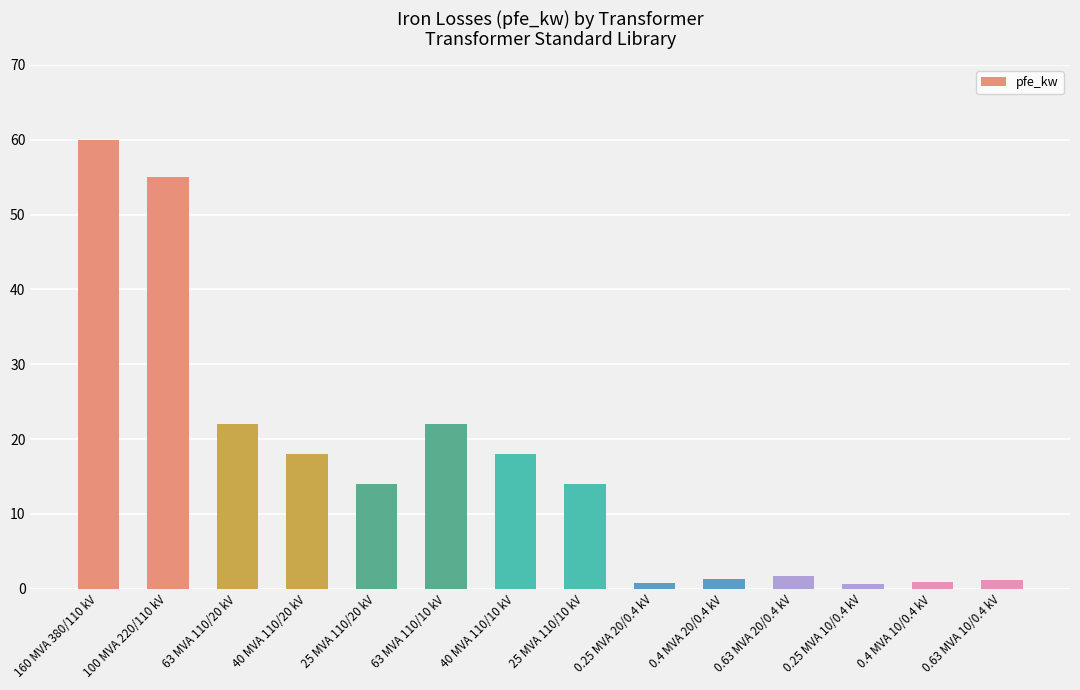

What is the label of the 2nd bar from the left?

100 MVA 220/110 kV